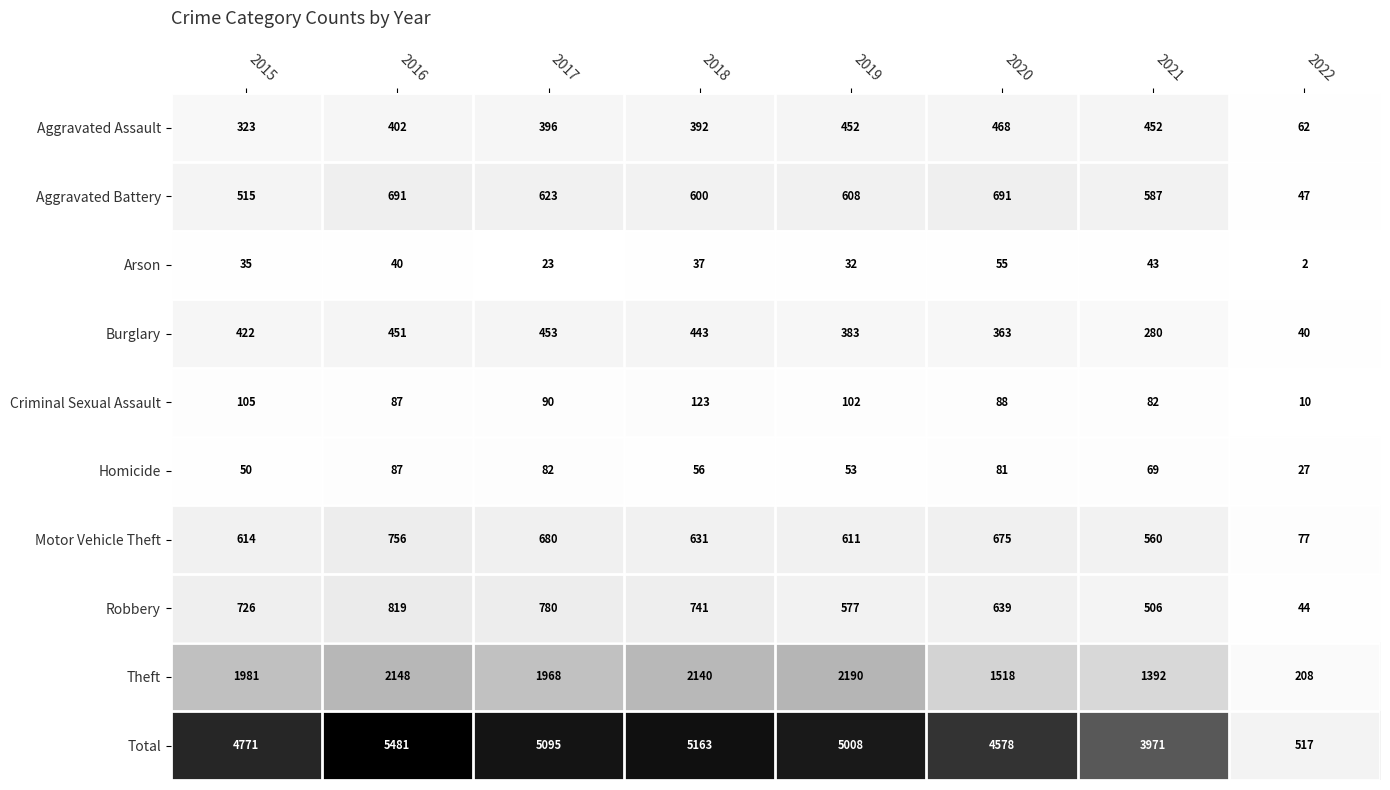

At which category is the sum across all series the highest?

2016